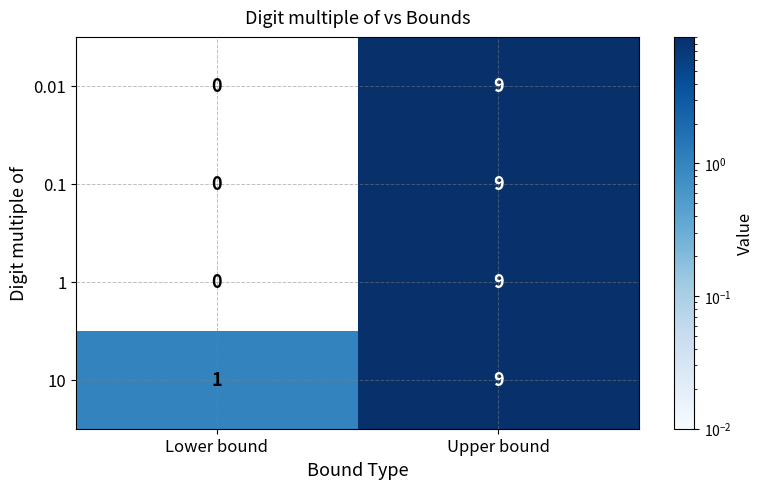

Reading left to right, transcribe all the data shown in this chart.

0.01: 0	9
0.1: 0	9
1: 0	9
10: 1	9